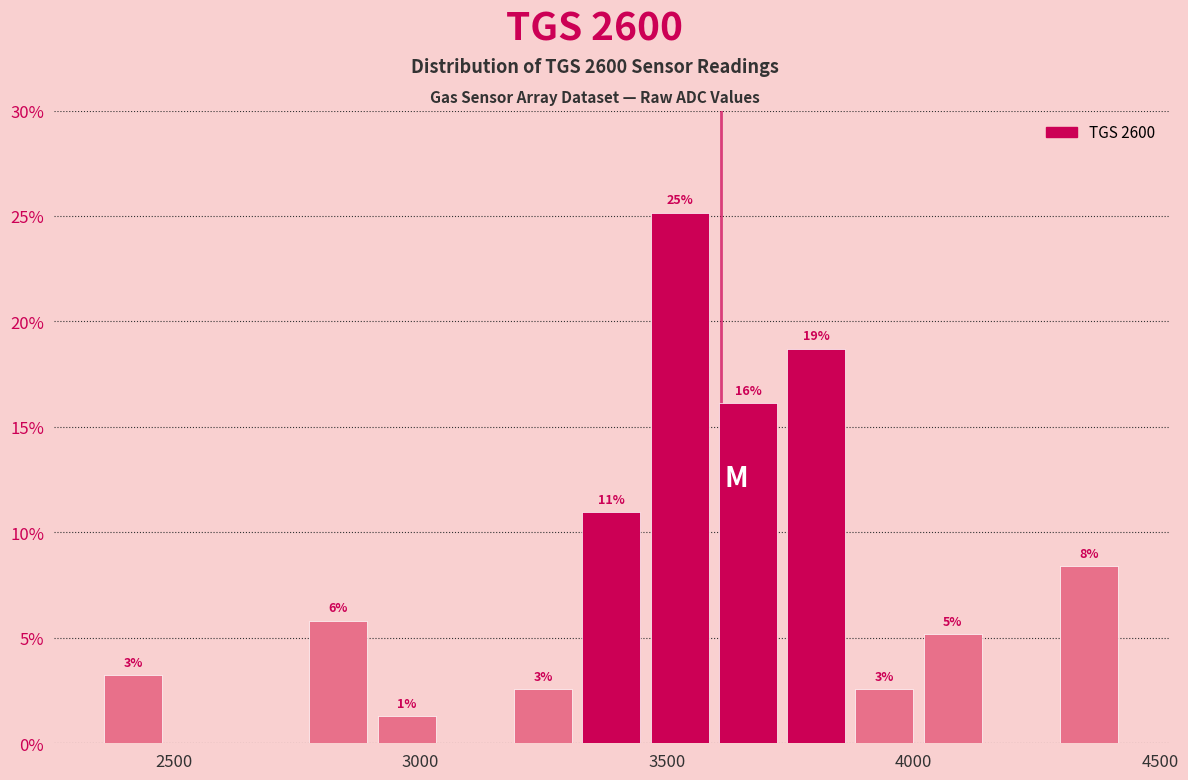

Read against the x-axis, roughly where is the centre of the tallest bar?

3550